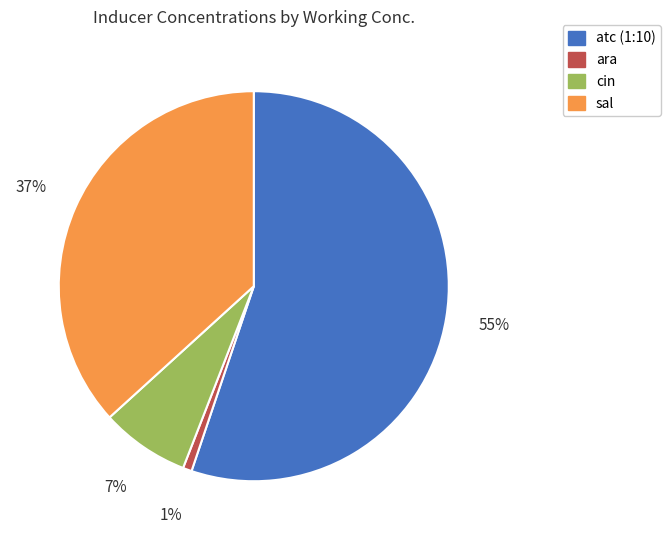

To the nearest percent, what is the difference between the largest and smallest slice percentages?

54%